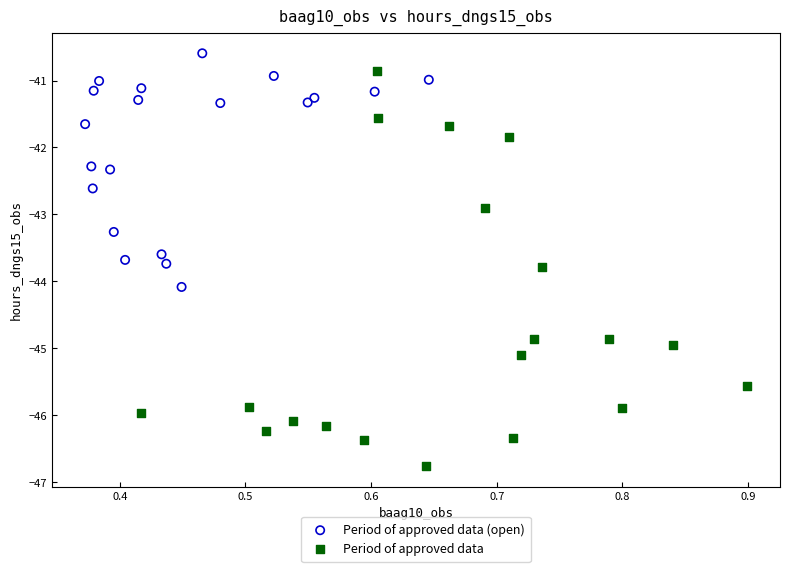

Which series contains the highest Y value?

Period of approved data (open)